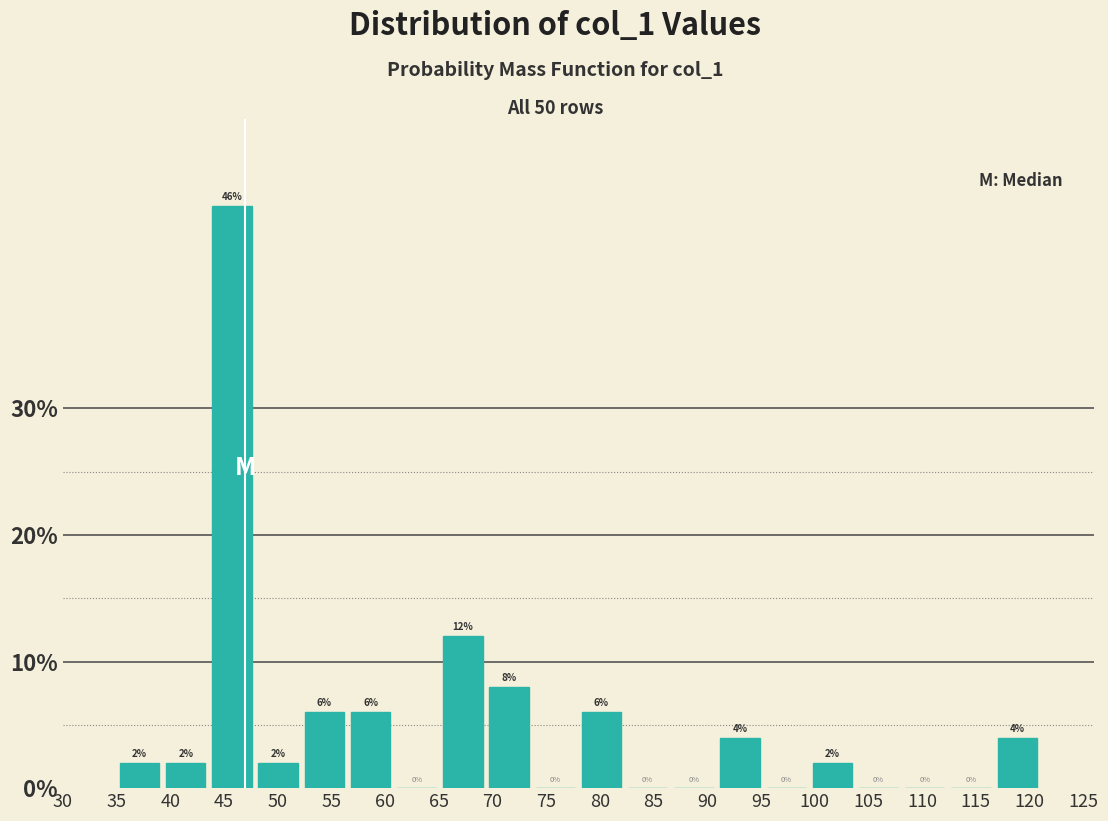

Reading left to right, list every bar in this chart as the range it spans on the x-axis followed by its height. The bar edges are not printed on the chart, so give them approximately, as read against the axis.

35.0 to 39.3: 2
39.3 to 43.6: 2
43.6 to 47.9: 46
47.9 to 52.2: 2
52.2 to 56.5: 6
56.5 to 60.8: 6
60.8 to 65.1: 0
65.1 to 69.4: 12
69.4 to 73.7: 8
73.7 to 78.0: 0
78.0 to 82.3: 6
82.3 to 86.6: 0
86.6 to 90.9: 0
90.9 to 95.2: 4
95.2 to 99.5: 0
99.5 to 103.8: 2
103.8 to 108.1: 0
108.1 to 112.4: 0
112.4 to 116.7: 0
116.7 to 121.0: 4